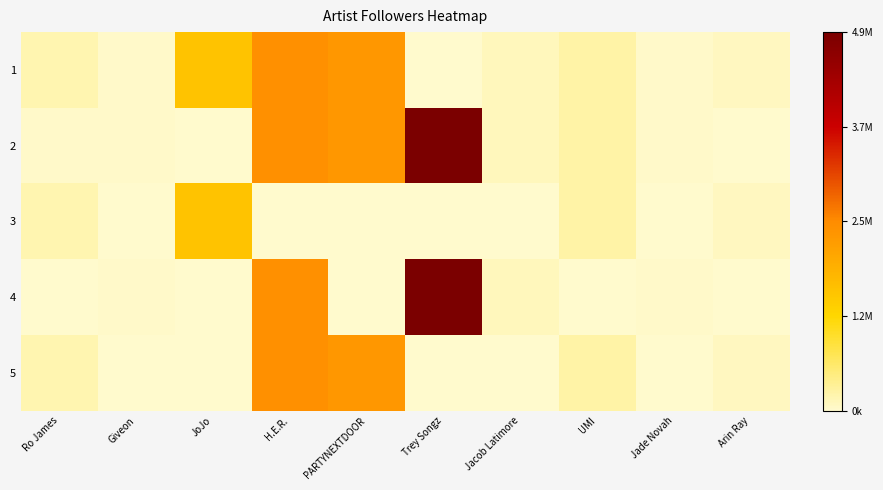

List the series in order of their peak value, lowest first.

3, 1, 5, 2, 4